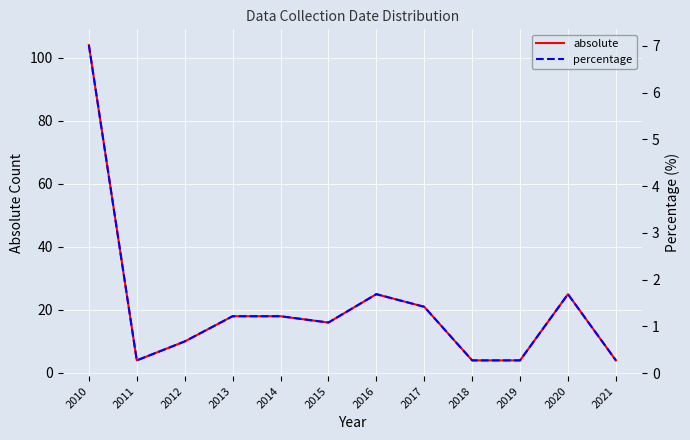

The value of absolute at 2014 is 28. True or false?

False